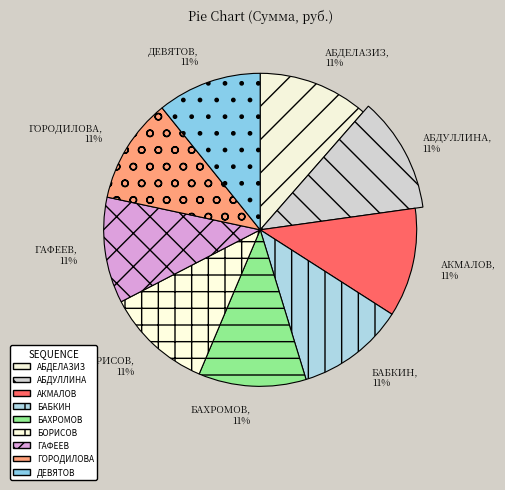

Between Бахромов and Борисов, which is larger?

Бахромов